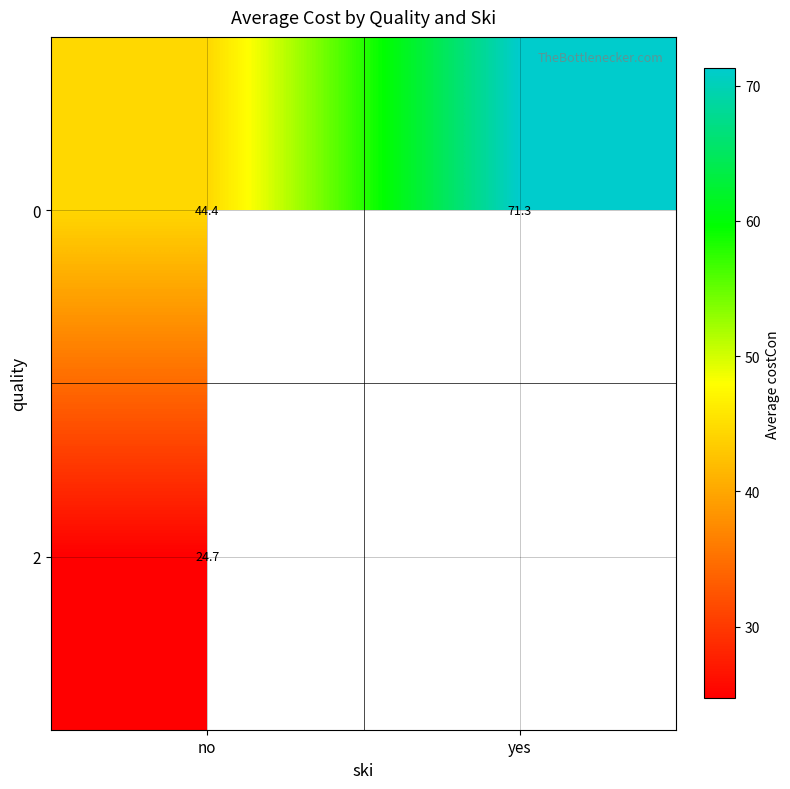

Rank the categories by 0 value from lowest to highest.

no, yes